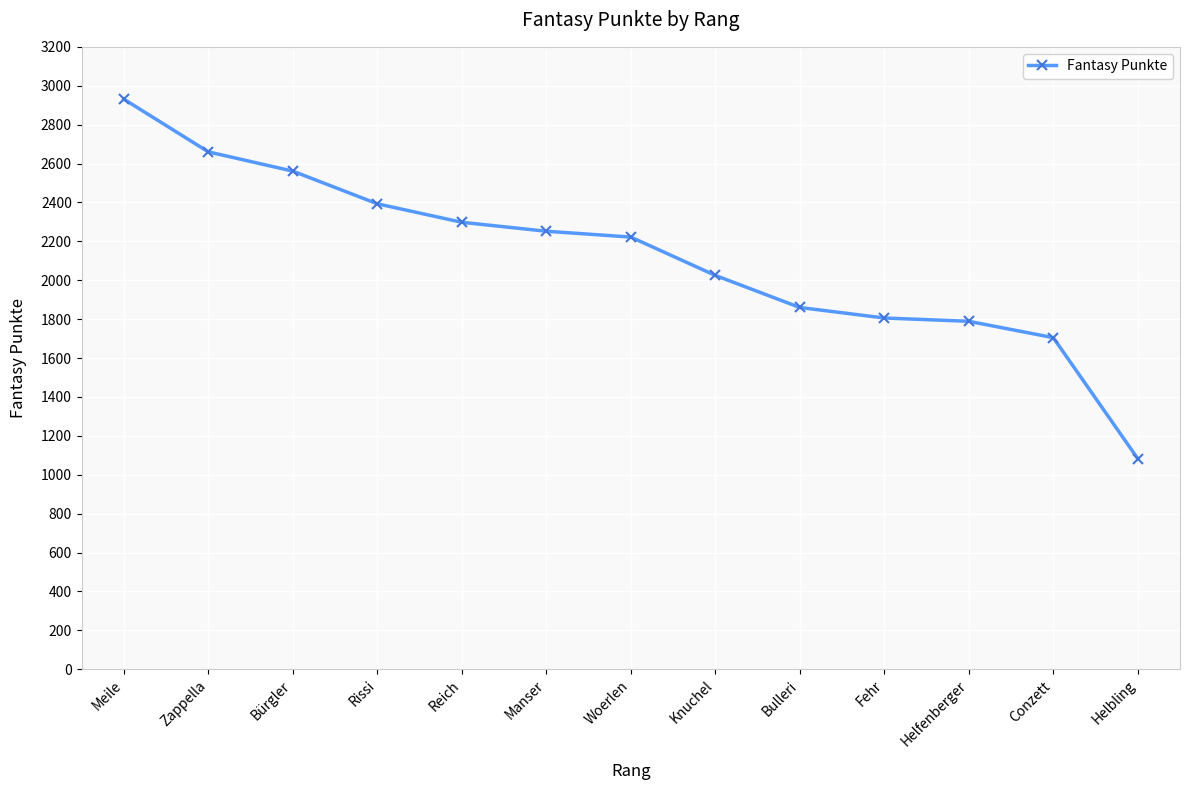

Does the chart display data point markers on the line(s)?

Yes